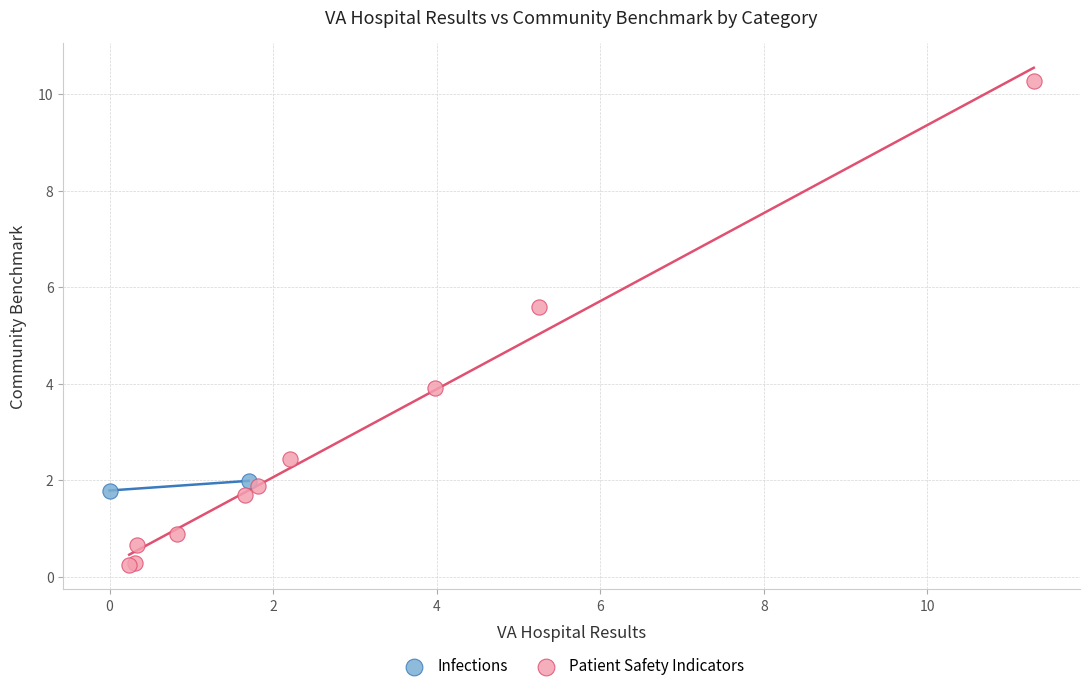

What are all the series names shown in the legend?

Infections, Patient Safety Indicators